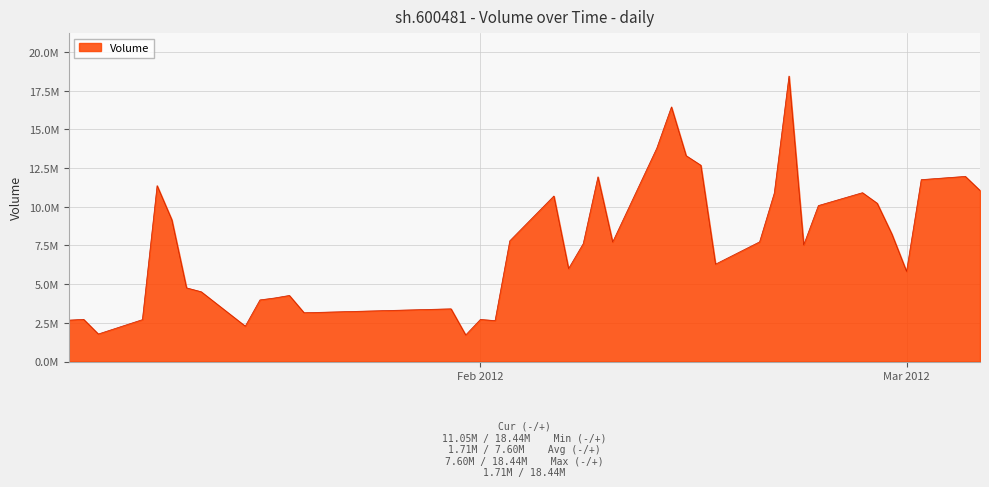

Does the chart display data point markers on the line(s)?

No